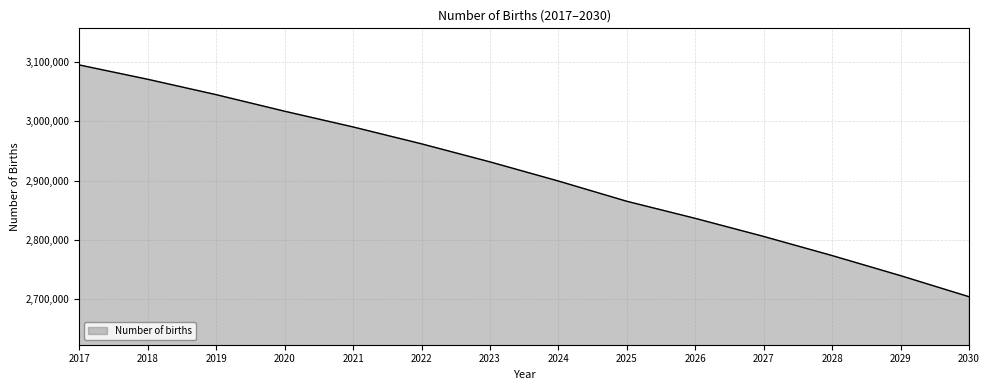

Where is the data nearest to the value 2899570?

2024